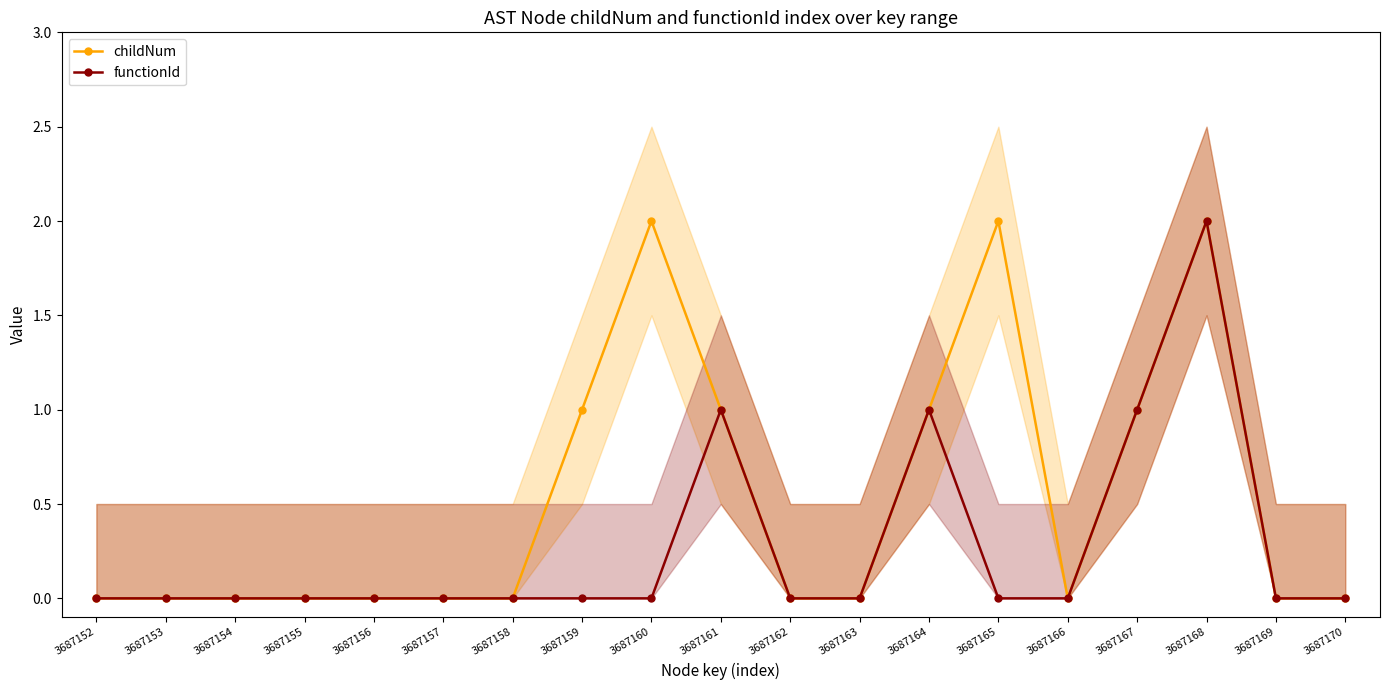

Reading left to right, list all the values displayed in this chart.

childNum: 3687152=0	3687153=0	3687154=0	3687155=0	3687156=0	3687157=0	3687158=0	3687159=1	3687160=2	3687161=1	3687162=0	3687163=0	3687164=1	3687165=2	3687166=0	3687167=1	3687168=2	3687169=0	3687170=0
functionId: 3687152=0	3687153=0	3687154=0	3687155=0	3687156=0	3687157=0	3687158=0	3687159=0	3687160=0	3687161=1	3687162=0	3687163=0	3687164=1	3687165=0	3687166=0	3687167=1	3687168=2	3687169=0	3687170=0